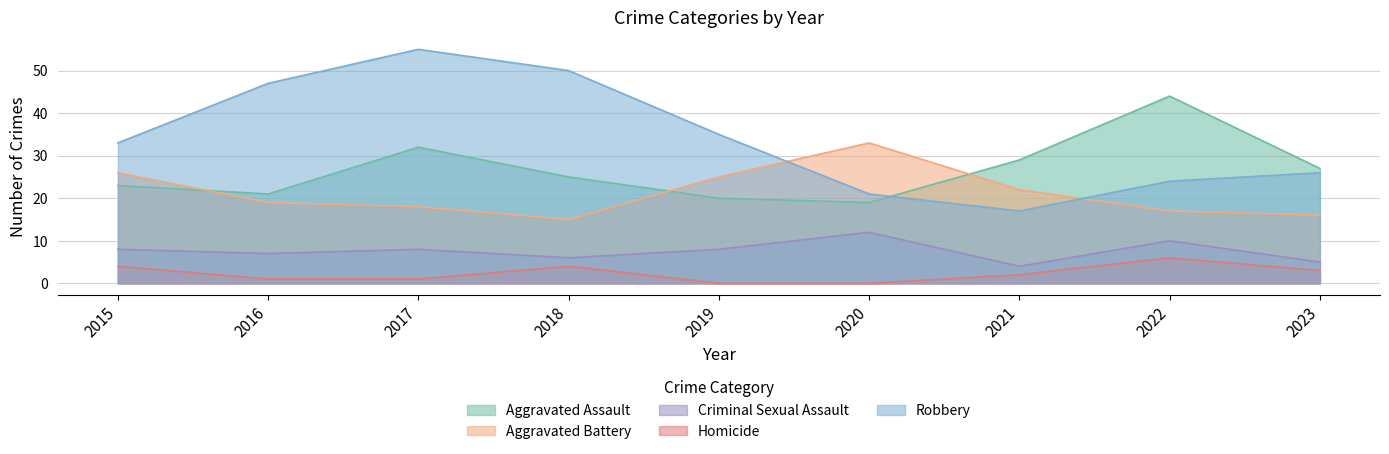

True or false: Homicide and Robbery cross at least once.

False